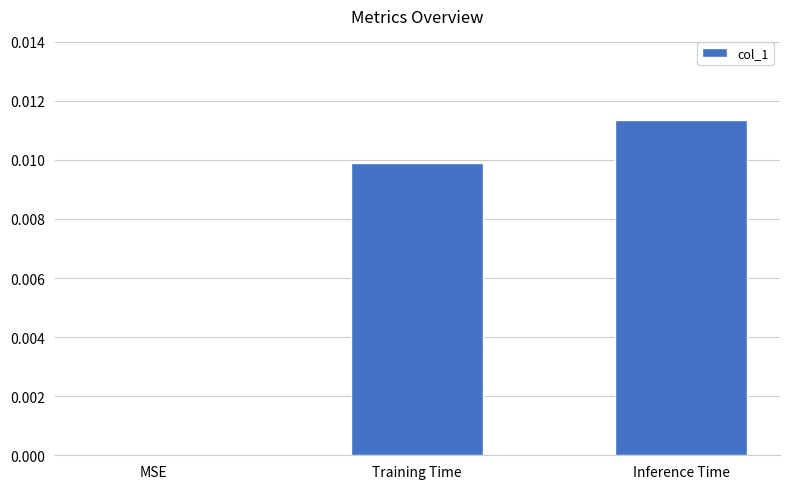

Which has a higher value, MSE or Inference Time?

Inference Time